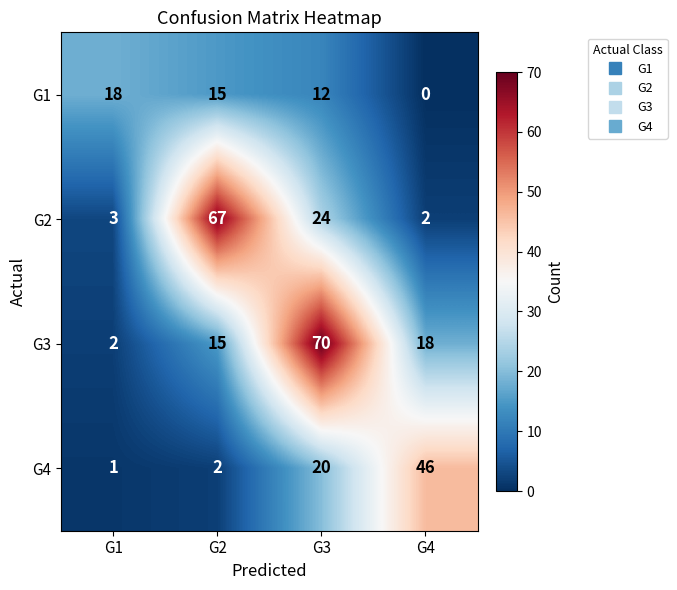

Reading left to right, list all the values displayed in this chart.

G1: 18	15	12	0
G2: 3	67	24	2
G3: 2	15	70	18
G4: 1	2	20	46